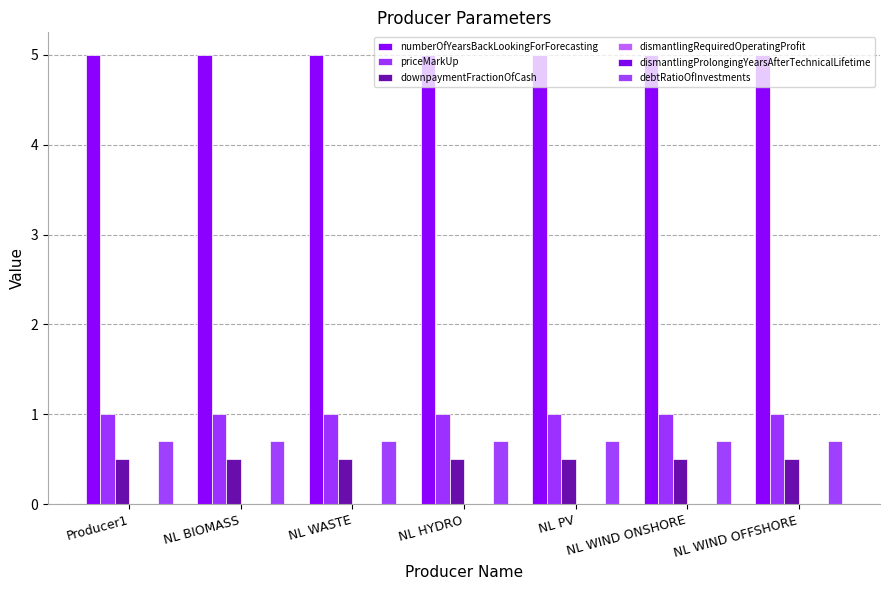

Where is numberOfYearsBackLookingForForecasting nearest to the value 5?

Producer1